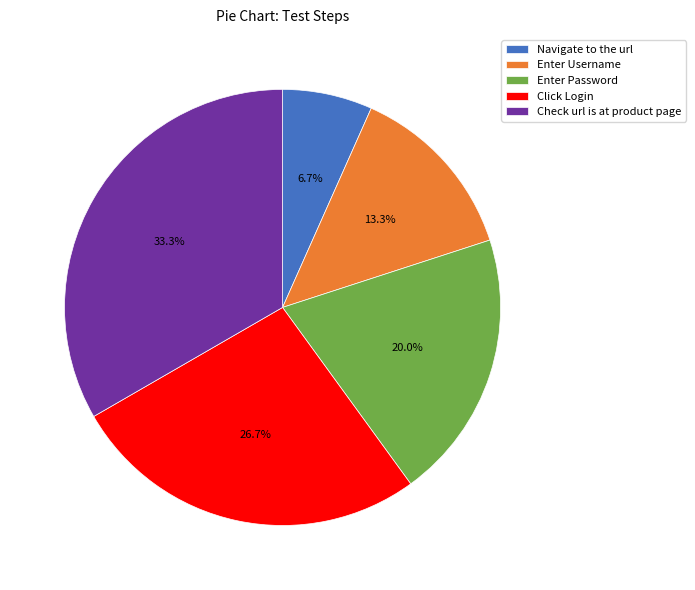

Rank the categories by value from lowest to highest.

Navigate to the url, Enter Username, Enter Password, Click Login, Check url is at product page